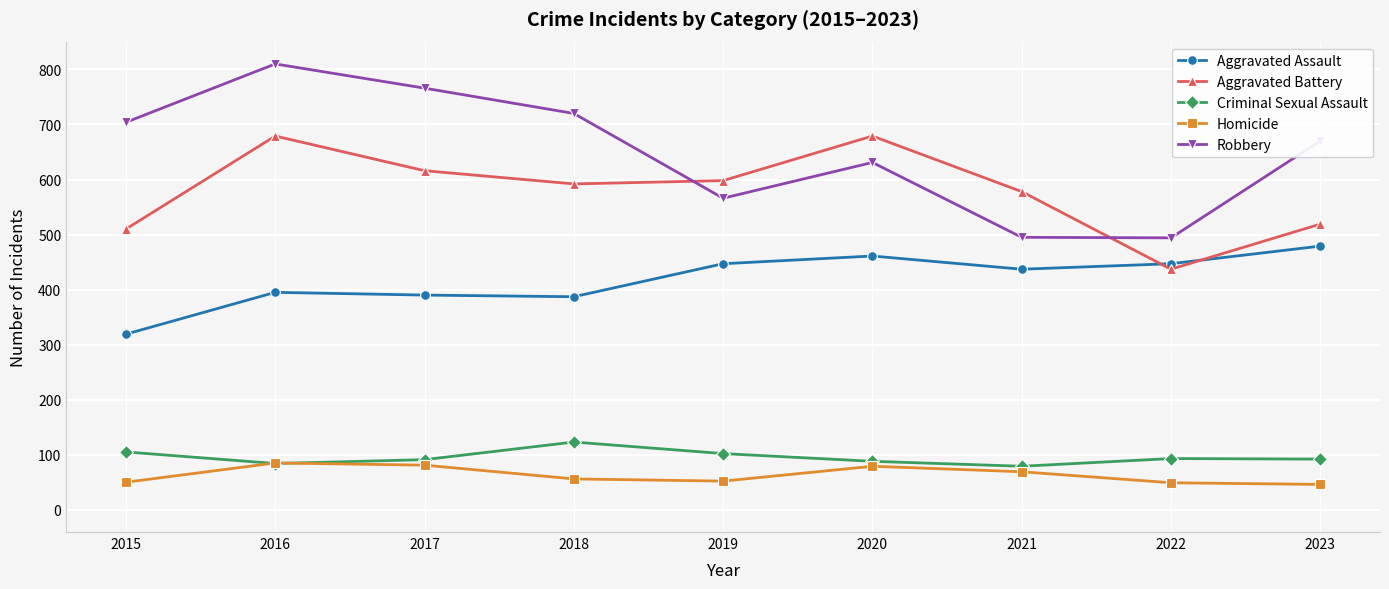

What is the value of the Homicide point at the 2nd from the left?

85